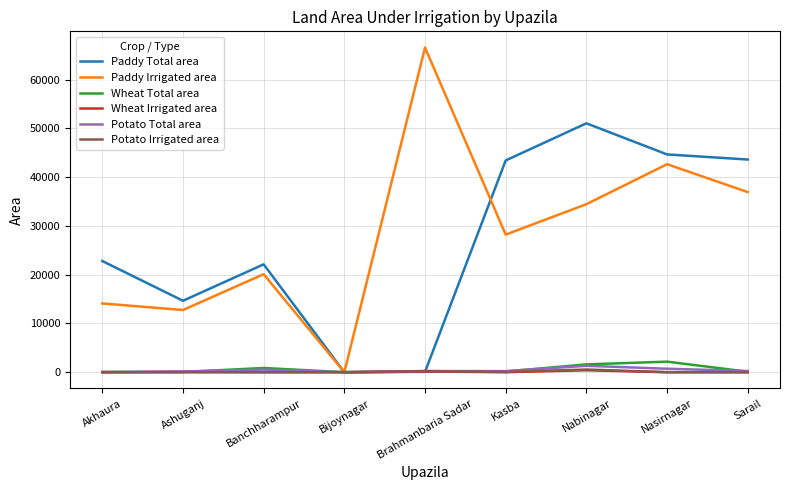

What is the greatest value displayed?

66575.0